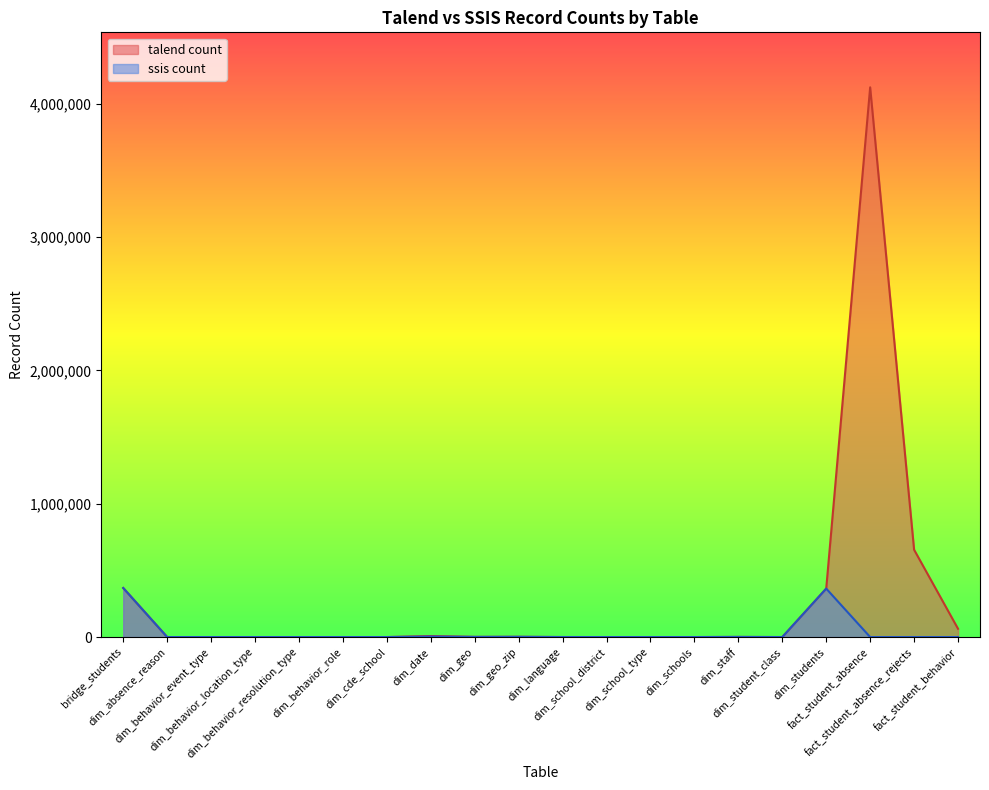

The value of talend count at dim_language is 53. True or false?

False